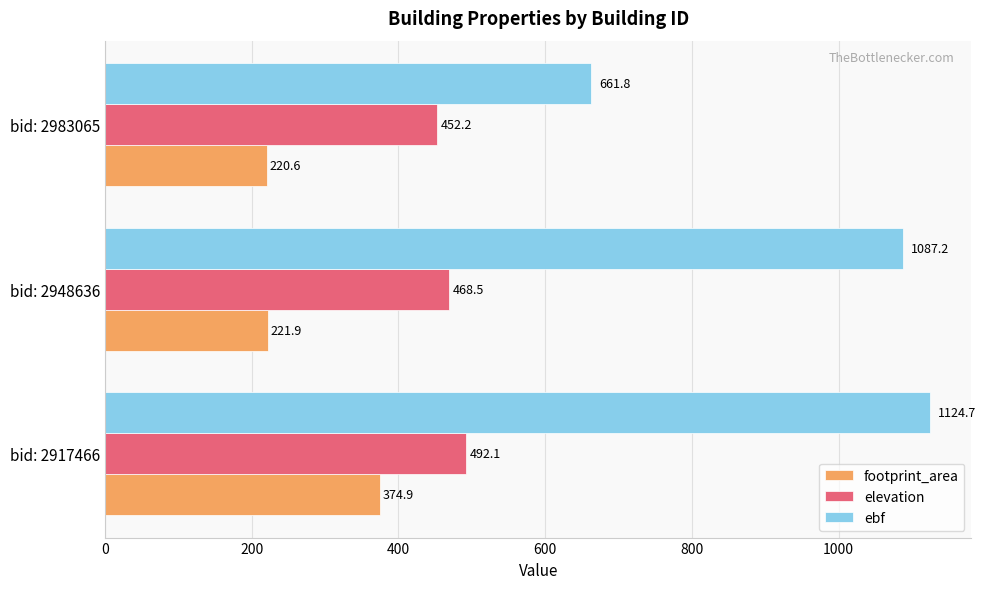

The value of elevation at bid: 2983065 is 452.2. True or false?

True